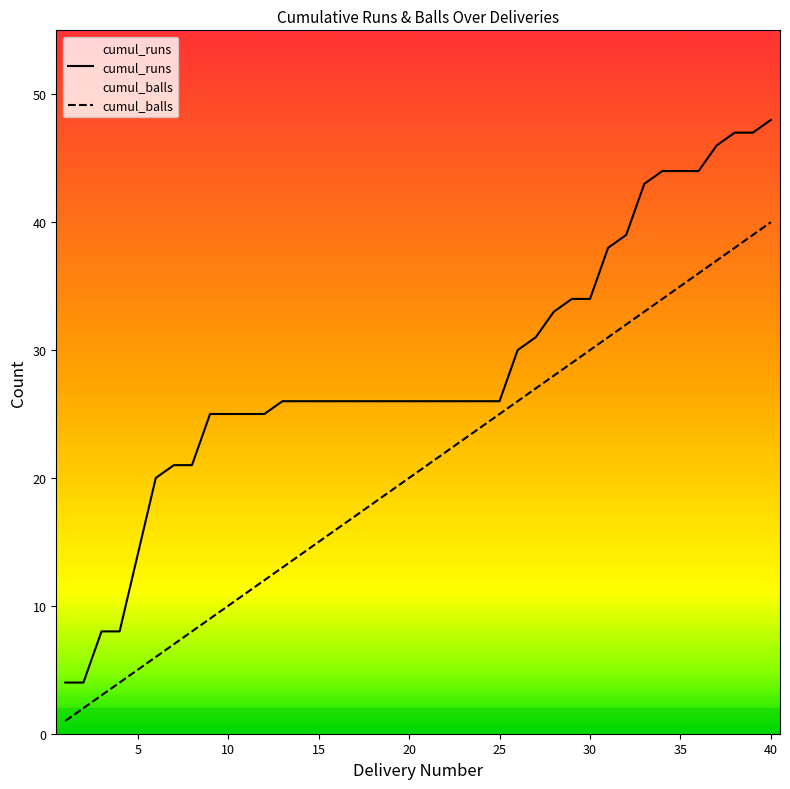

Which category has the lowest value in the cumul_balls series?

1